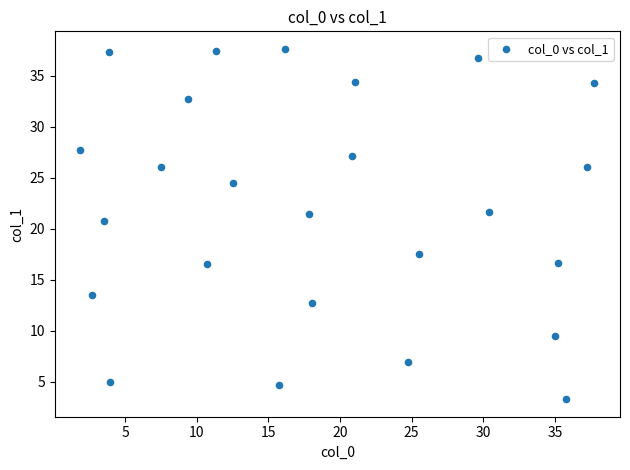

What Y value in the scatter plot is closest to 20?

20.7